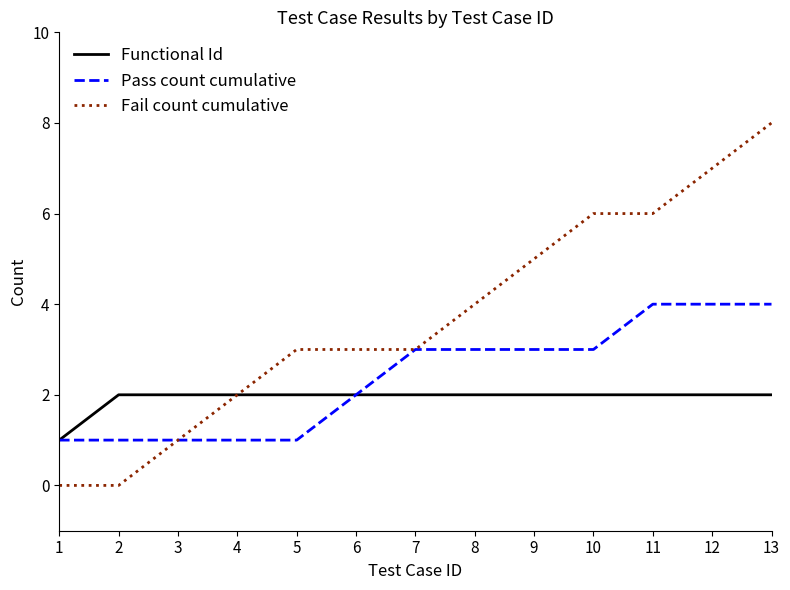

How many Pass count cumulative values are between 1 and 3?

10